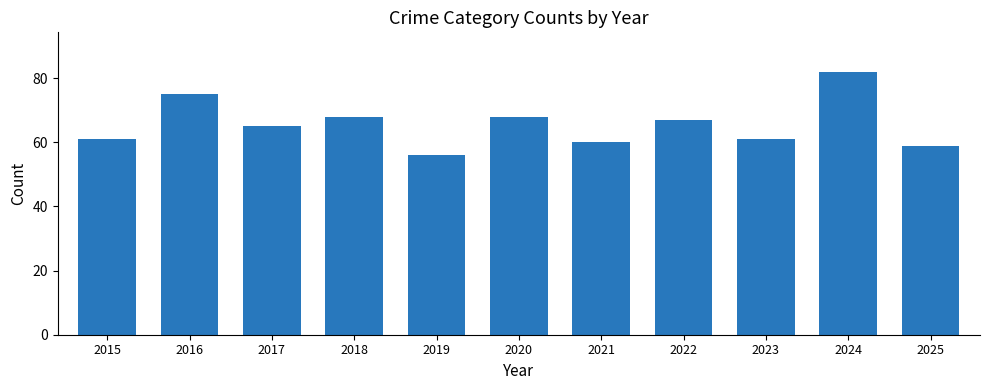

Reading left to right, what are all the values shown in this chart?

61	75	65	68	56	68	60	67	61	82	59